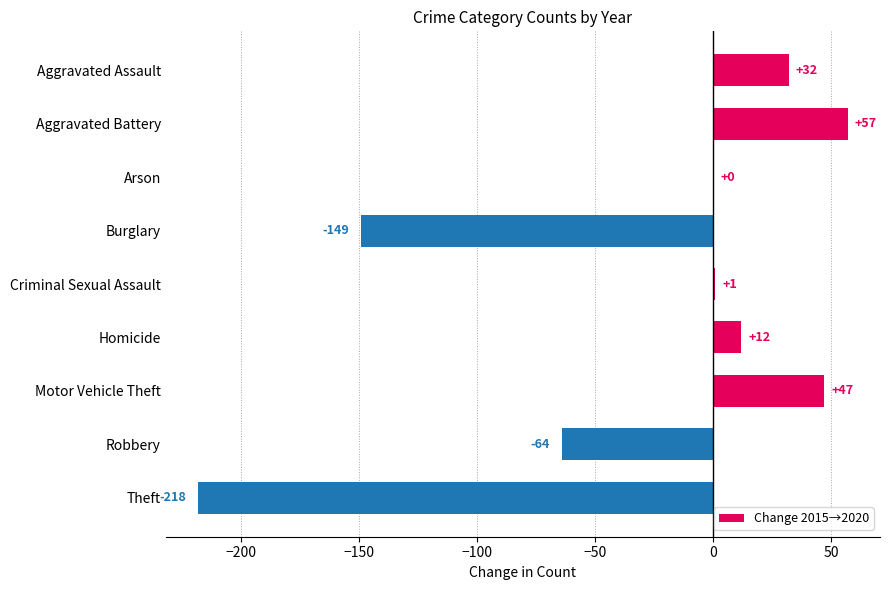

What is the sum of the values at Homicide and Criminal Sexual Assault?

13